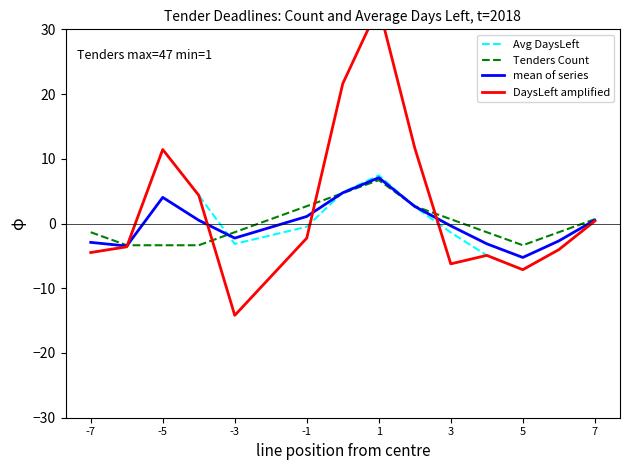

Which category has the highest value in the Avg DaysLeft series?

-5